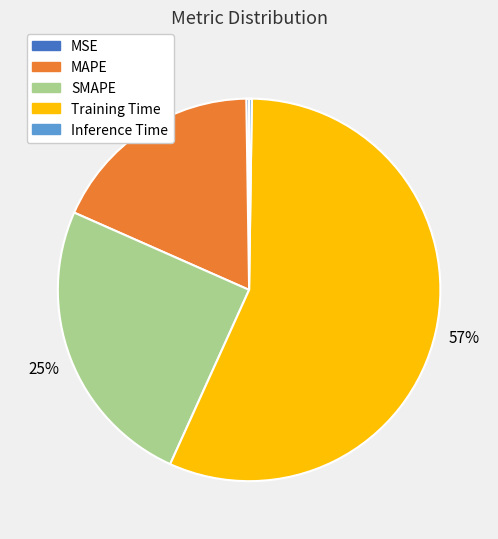

To the nearest percent, what is the average slice percentage?

20%